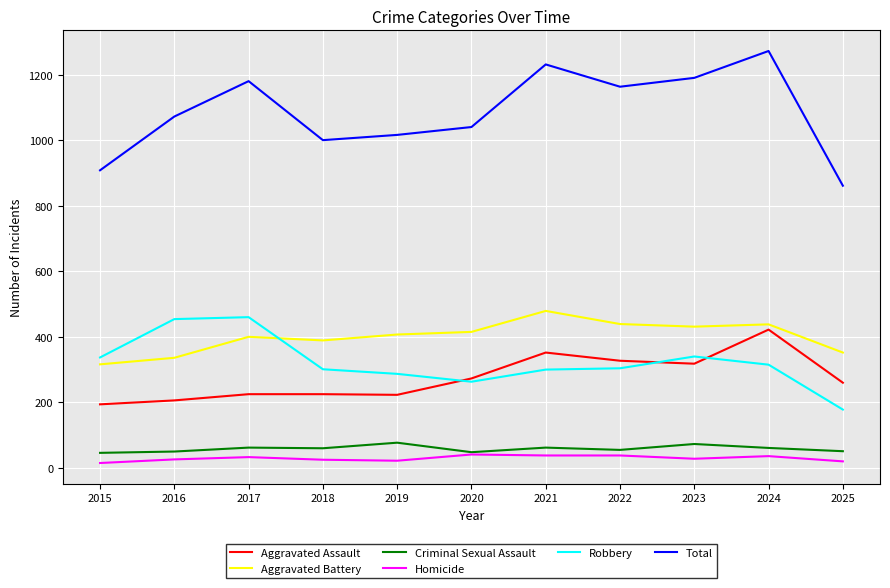

List the series in order of their peak value, highest first.

Total, Aggravated Battery, Robbery, Aggravated Assault, Criminal Sexual Assault, Homicide